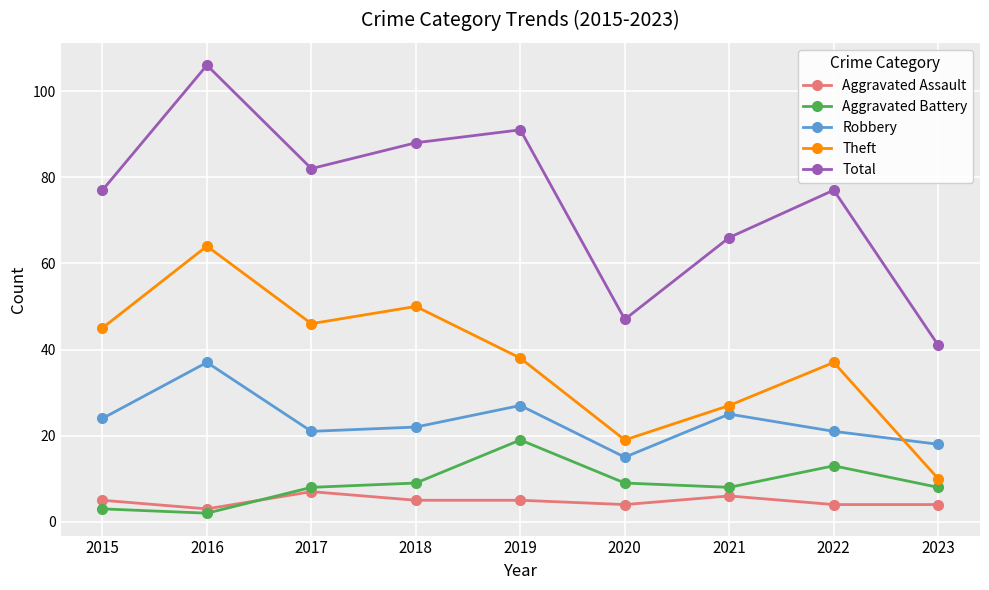

What is the difference between the maximum and second lowest values in the Aggravated Assault series?

3